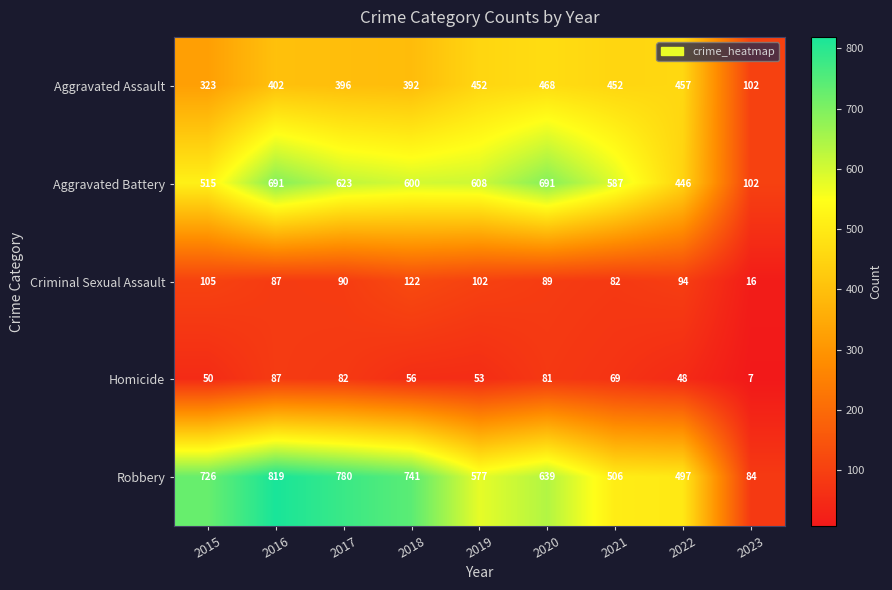

Which category has the lowest value across all series?

2023